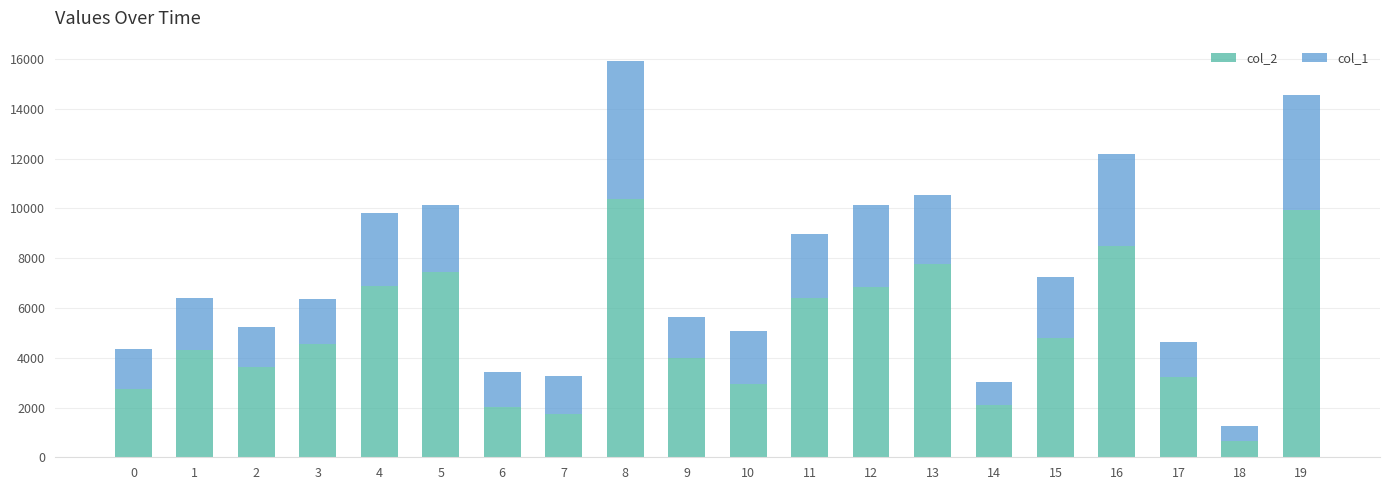

The value of col_2 at 4 is 6900. True or false?

True